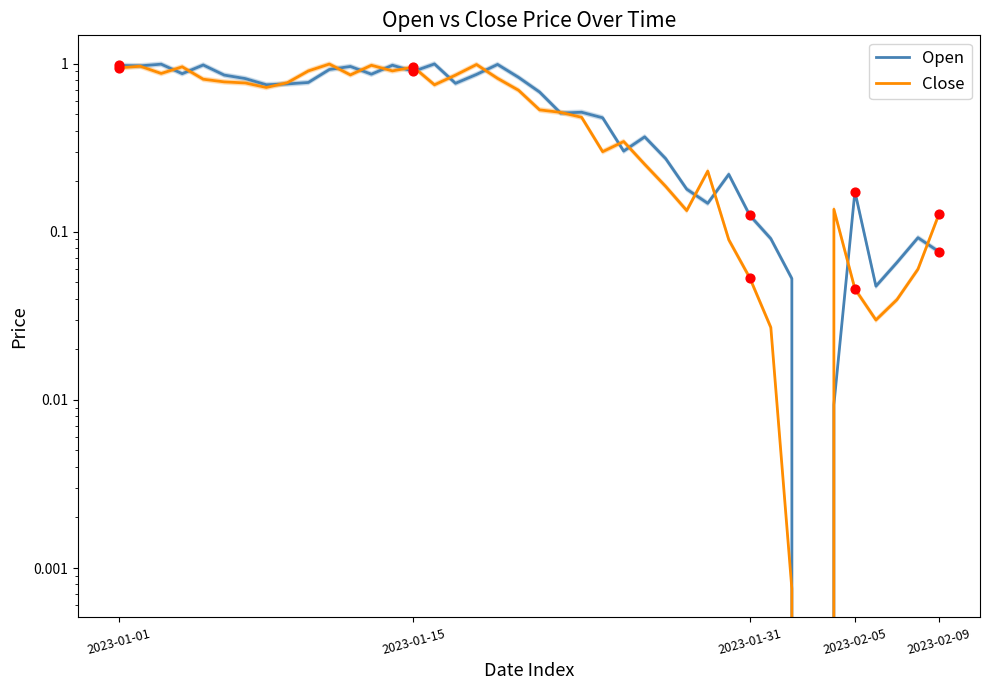

What are all the series names shown in the legend?

Open, Close